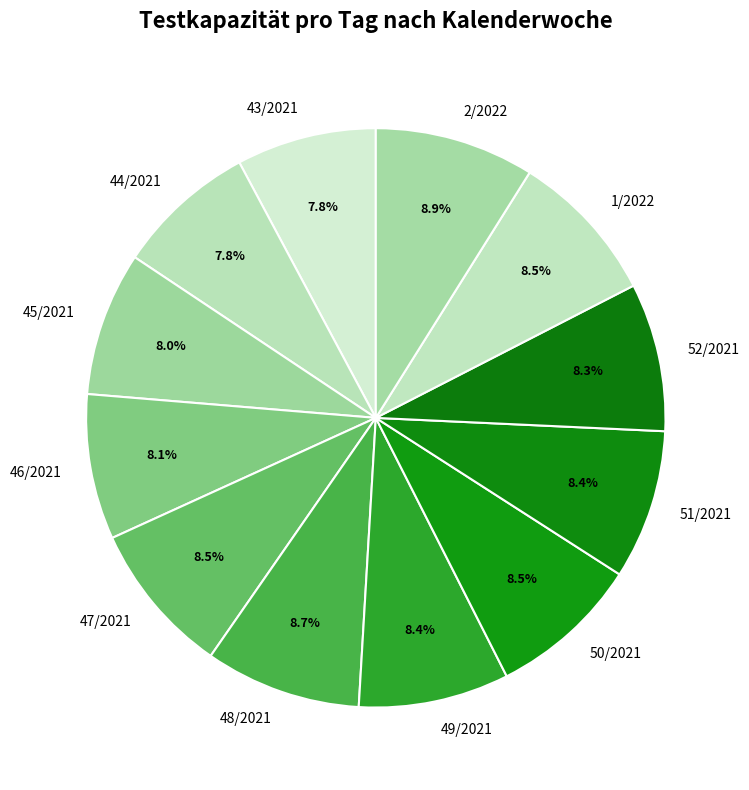

Is there a majority slice in this chart?

No